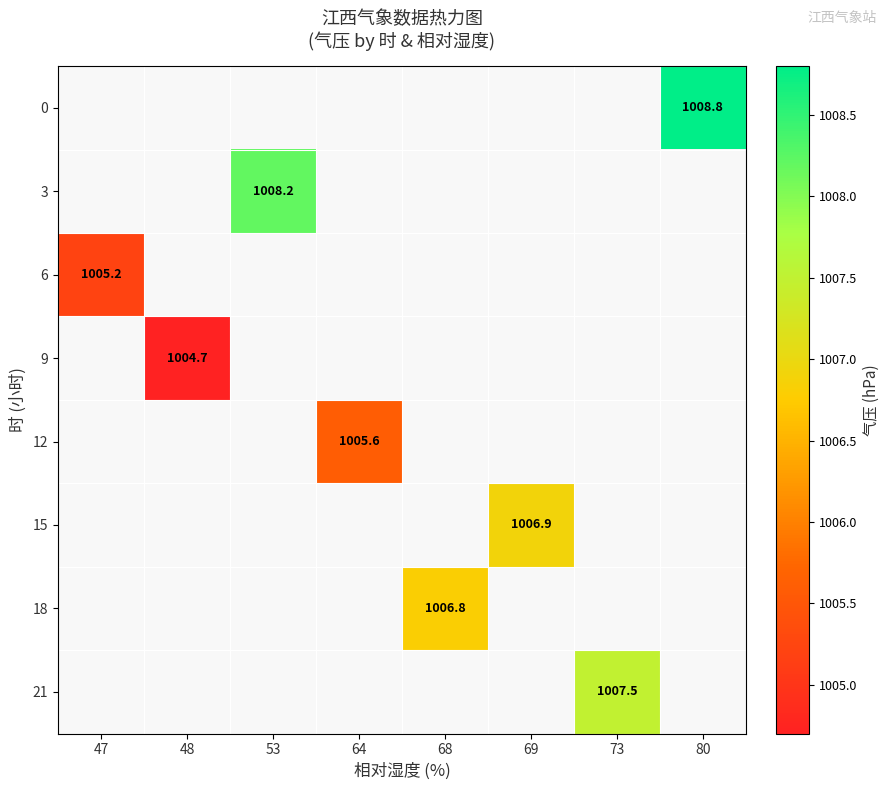

True or false: 21 has a value of 1007.5 at 73.

True